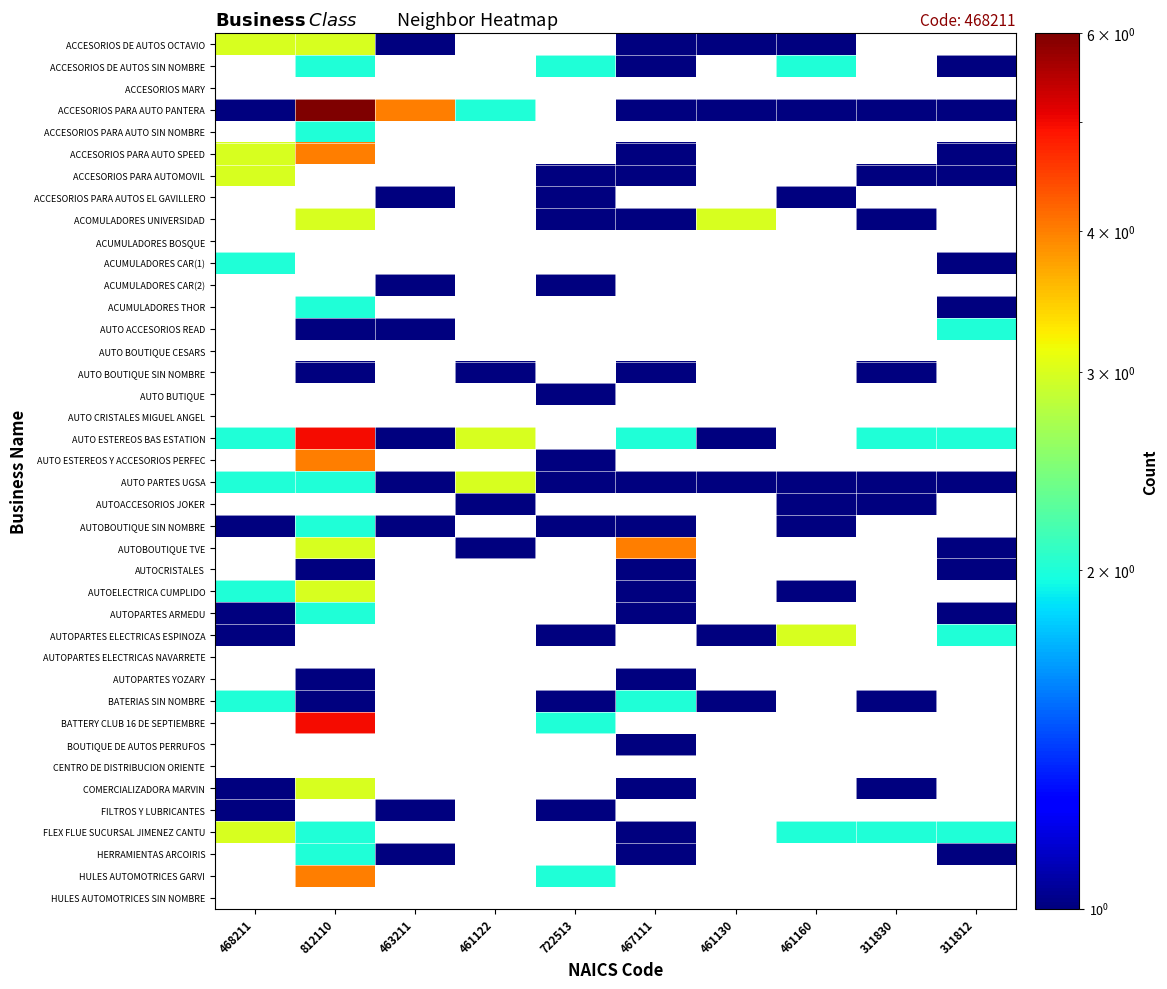

The value of ACCESORIOS PARA AUTO PANTERA at 461160 is 1.0. True or false?

True